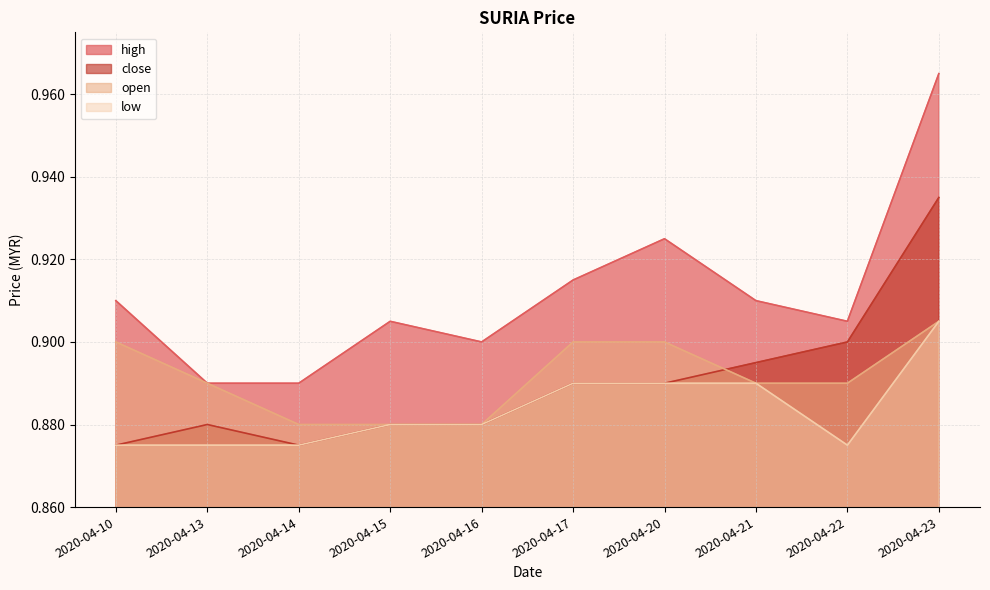

Which series has the largest total across all categories?

high